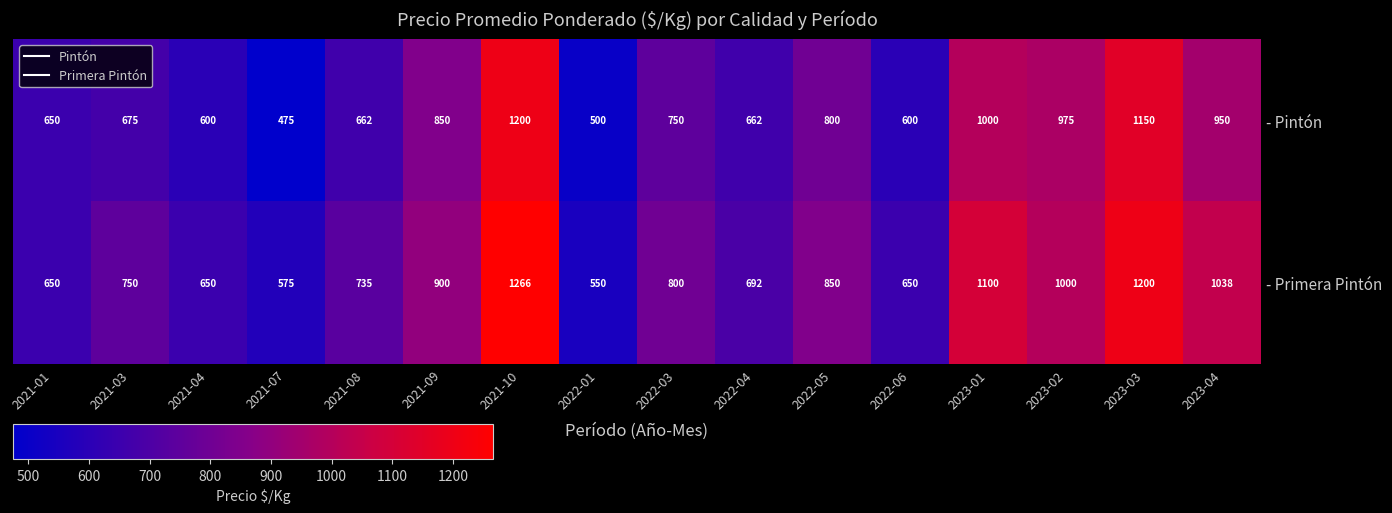

Rank the series by their average value, from highest to lowest.

- Primera Pintón, - Pintón